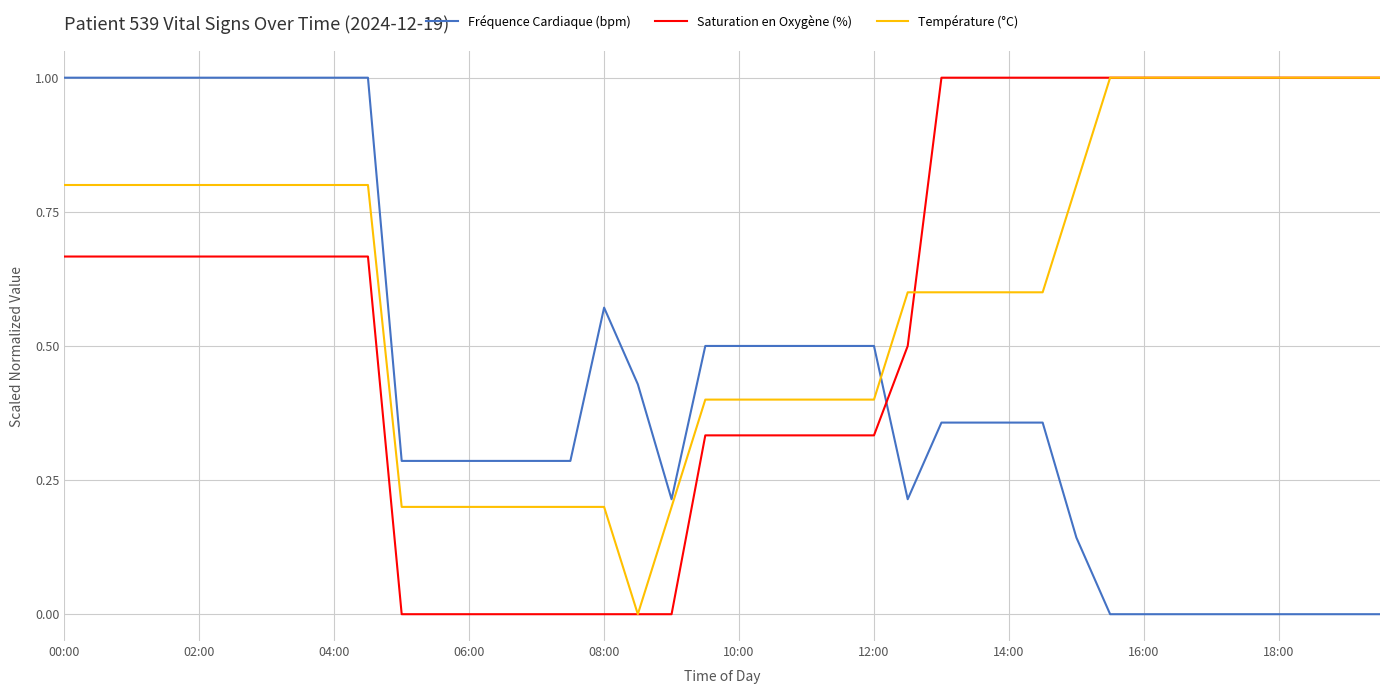

Rank the series by their average value, from lowest to highest.

Fréquence Cardiaque (bpm), Saturation en Oxygène (%), Température (°C)